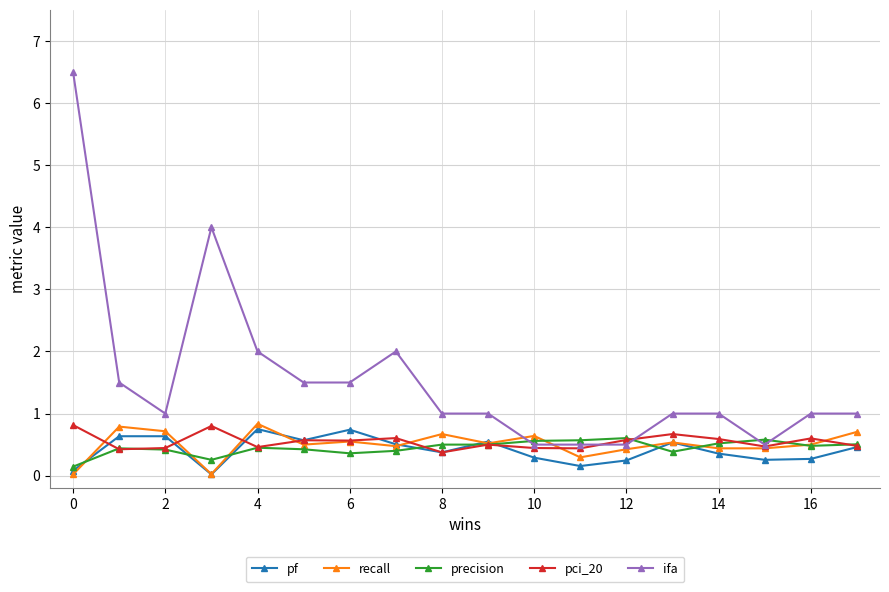

What is the highest value of the recall series?

0.8